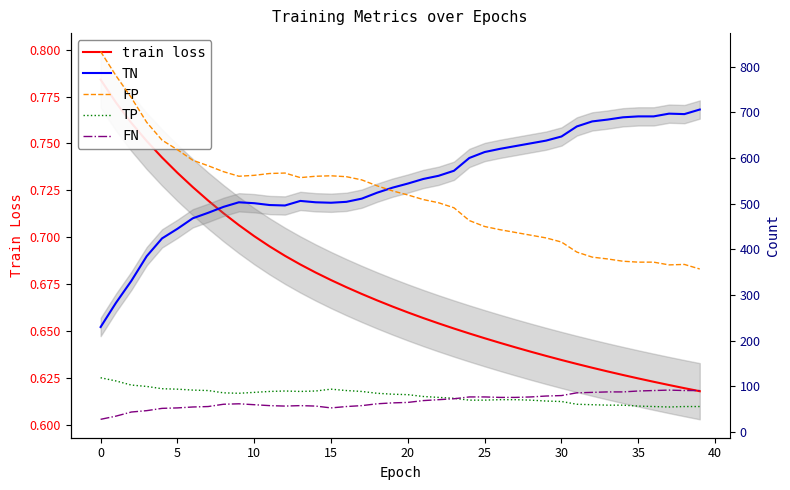

Which series has the largest range (max minus min)?

TN